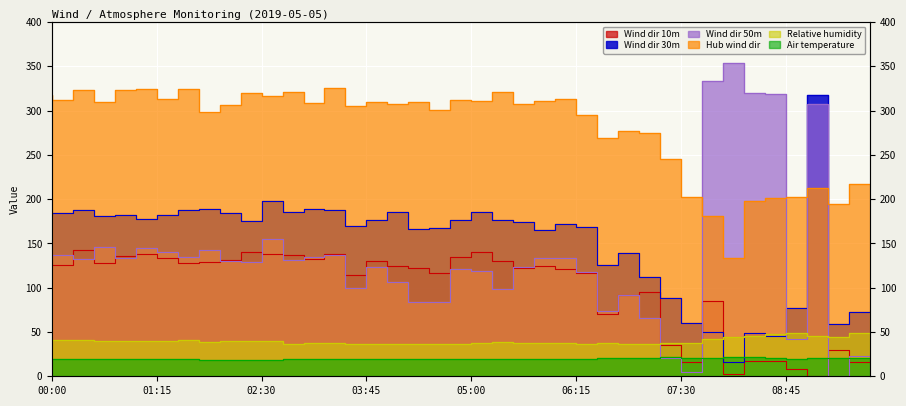

What are all the series names shown in the legend?

Wind dir 10m, Wind dir 30m, Wind dir 50m, Hub wind dir, Relative humidity, Air temperature